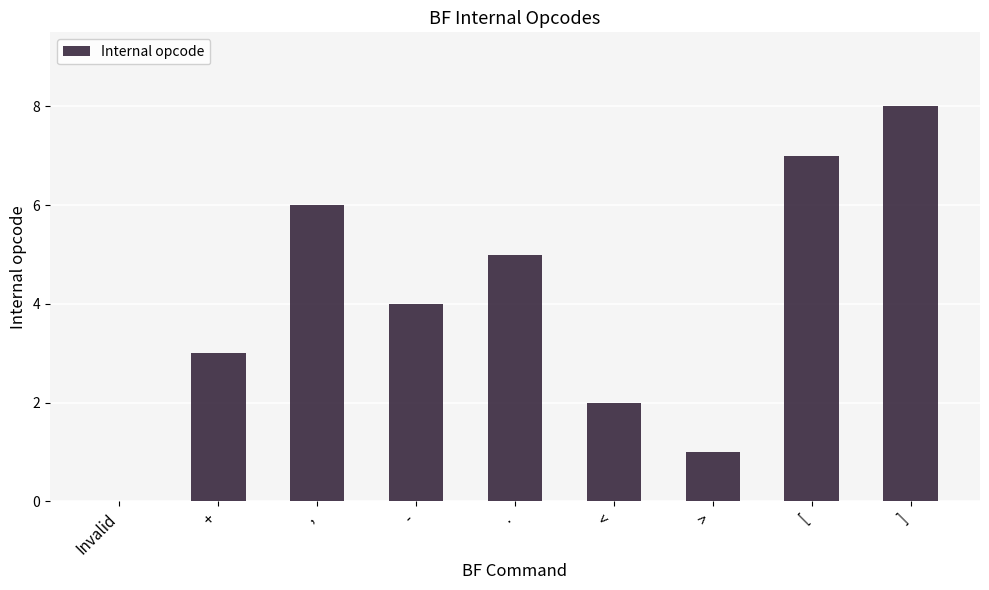

At which label does the data first exceed 4?

,